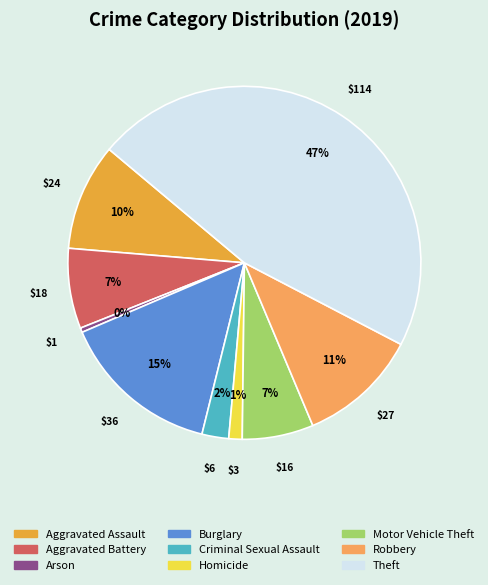

How many segments does this pie chart have?

9